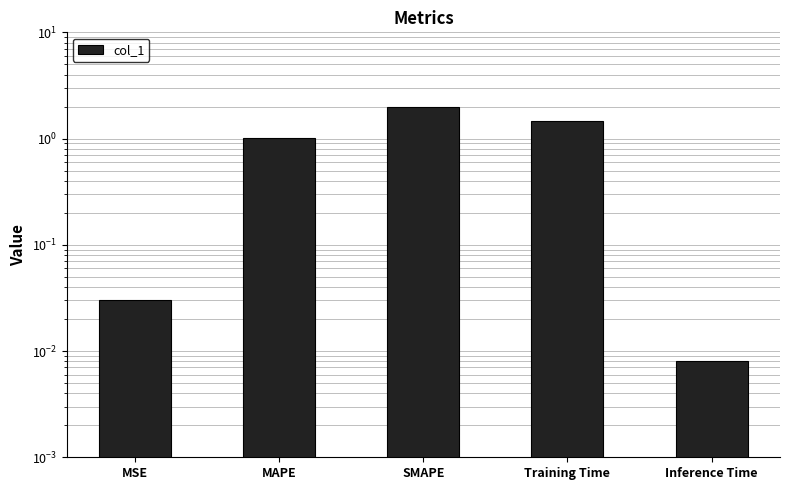

What is the value of the 4th bar from the left?

1.5